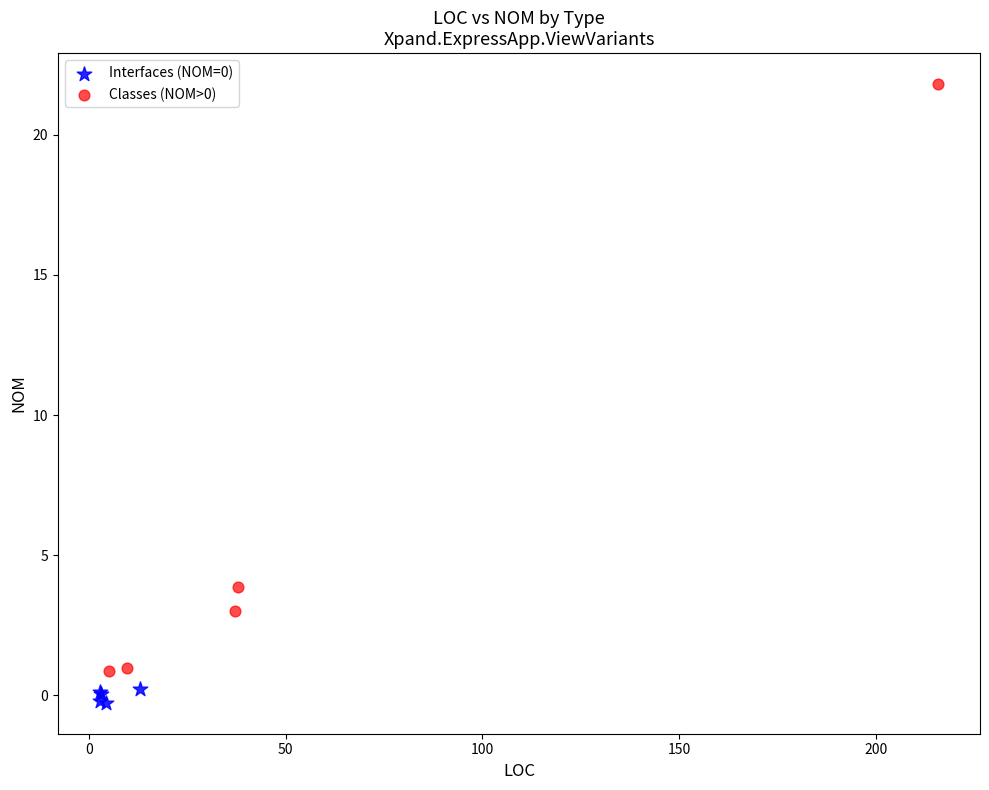

Which series has the largest Y range (max minus min)?

Classes (NOM>0)